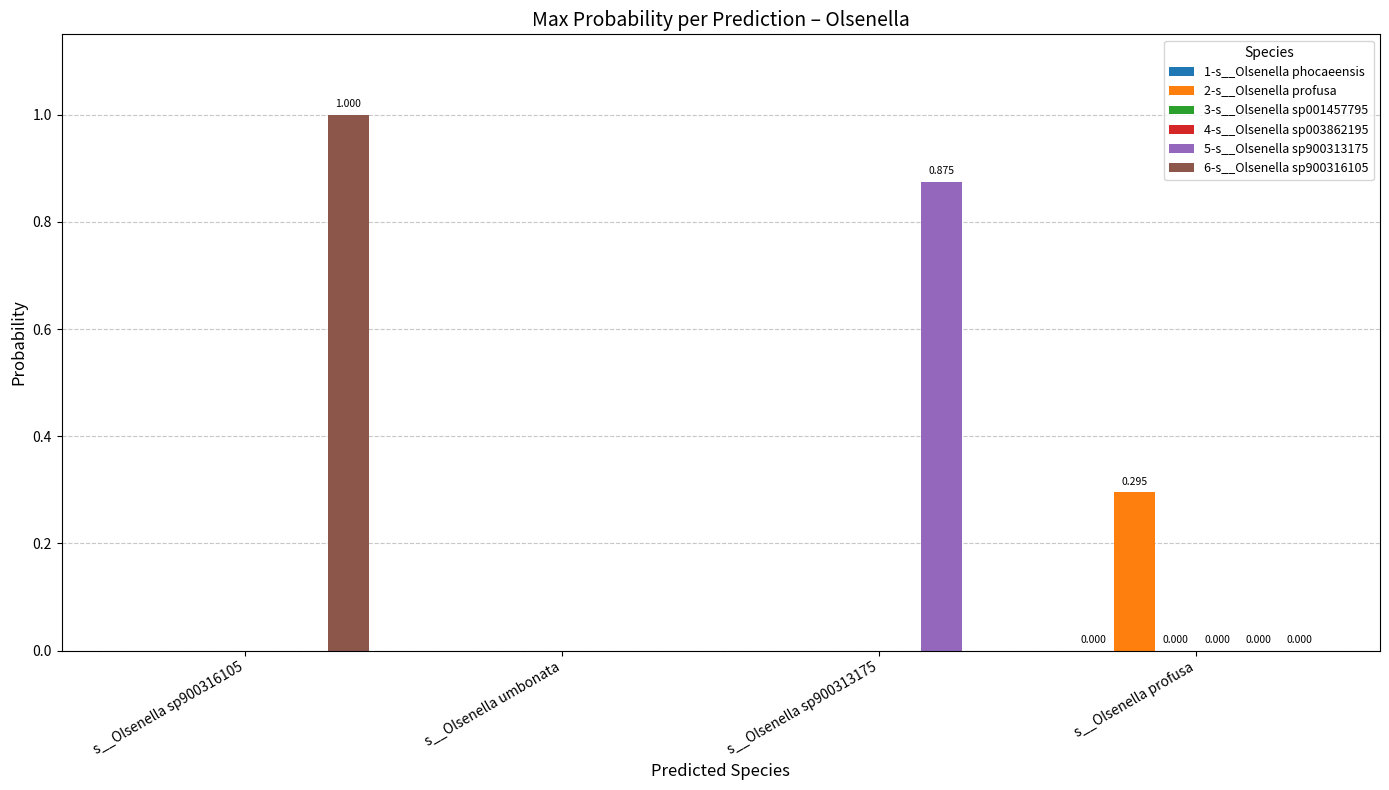

How many data points does each series have?

4